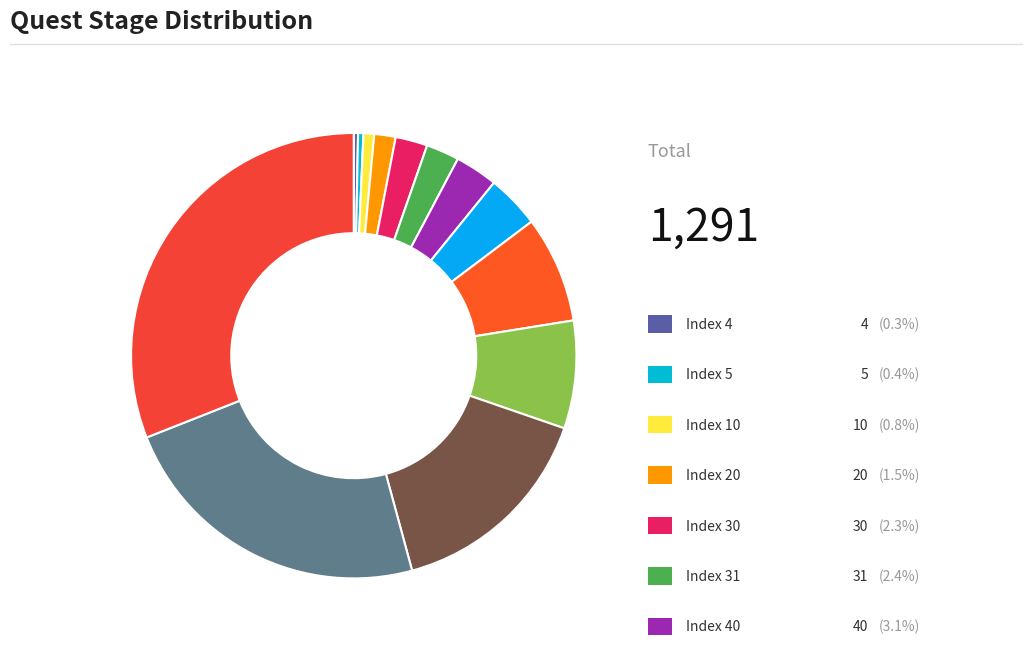

Which slice is the smallest?

Index 4